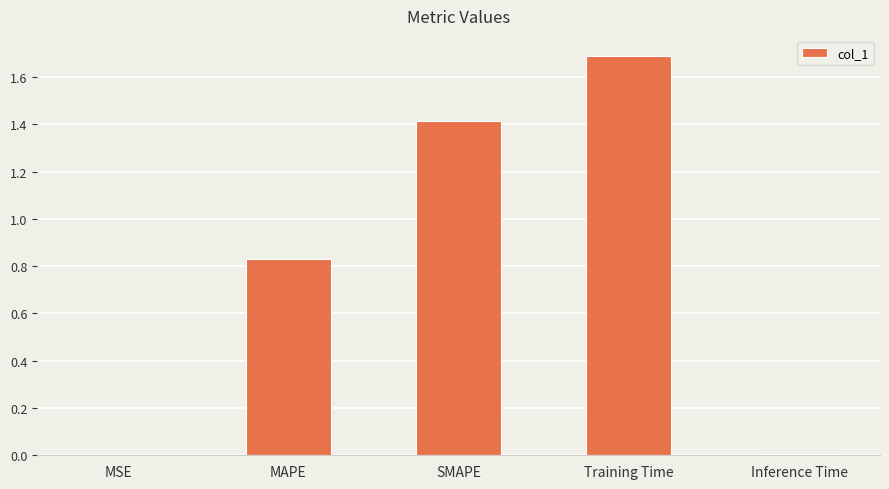

Are the bars horizontal?

No